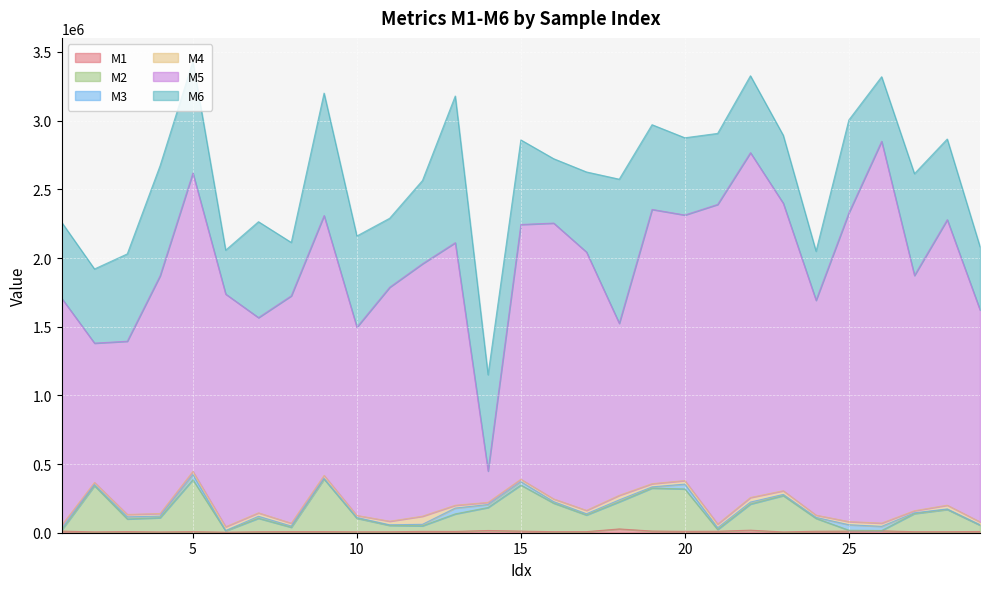

What is the sum of the M4 values at 22 and 27?

48612.7